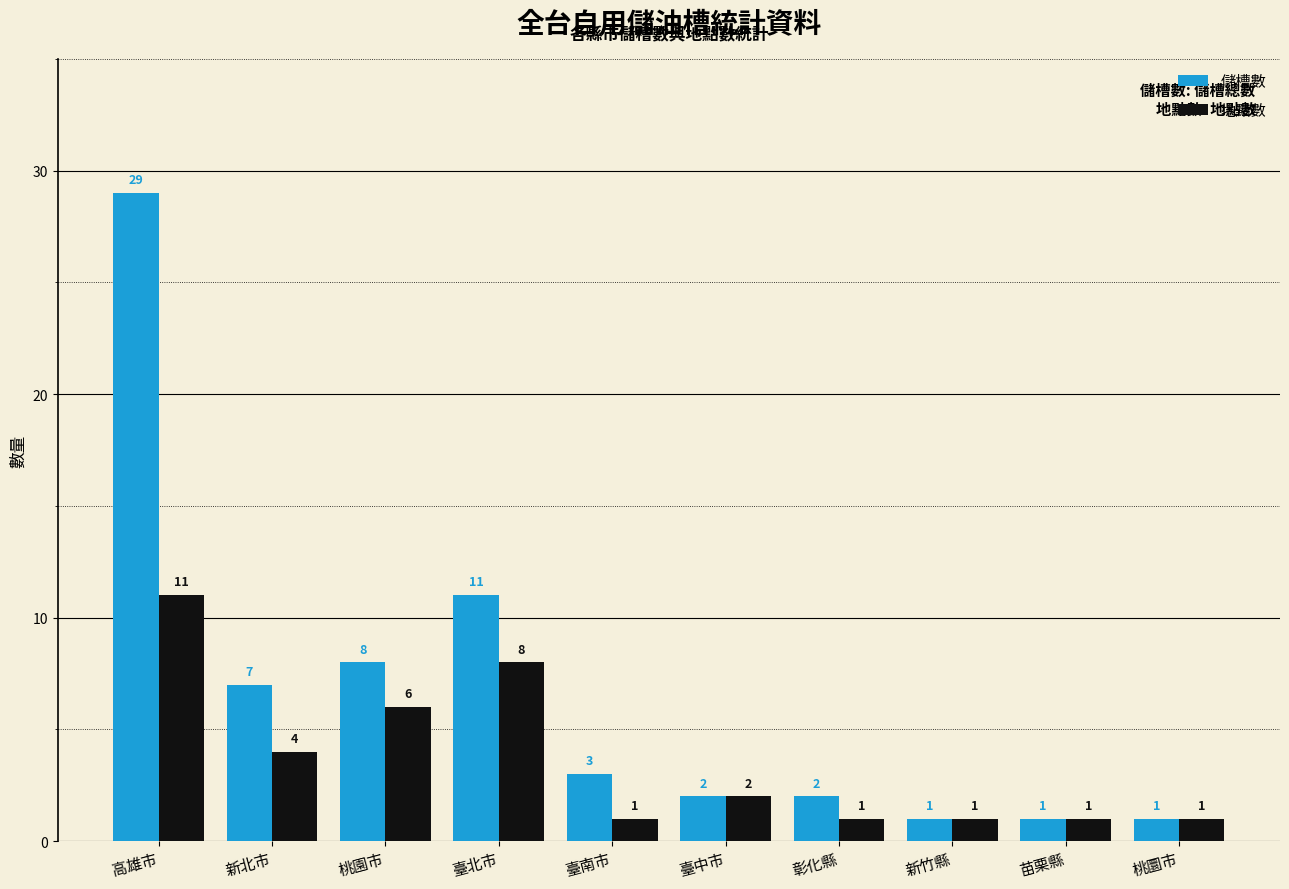

Is it true that 儲槽數 equals 40 at 高雄市?

False